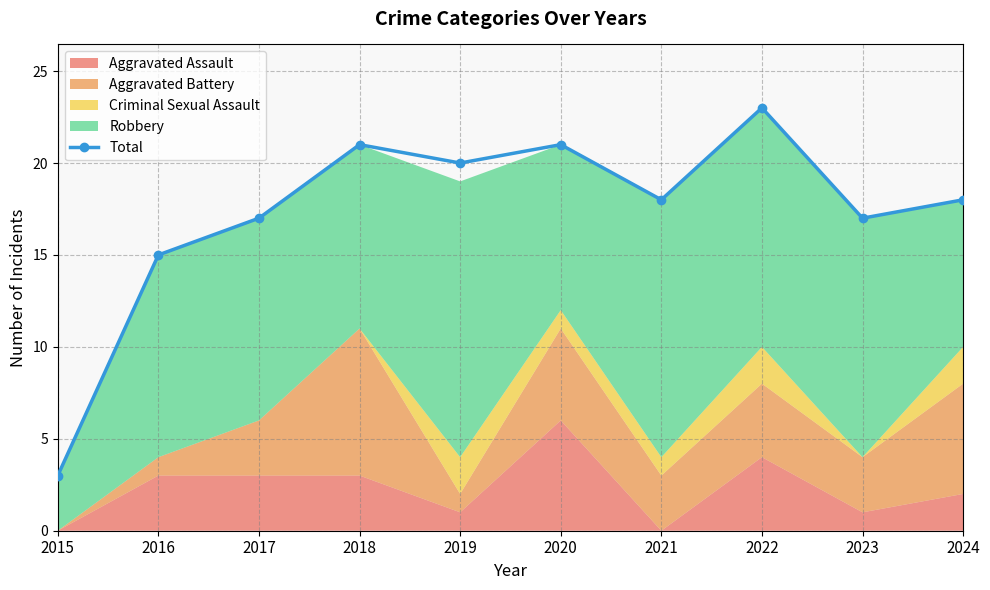

What is the change in value from 2016 to 2017?

+2